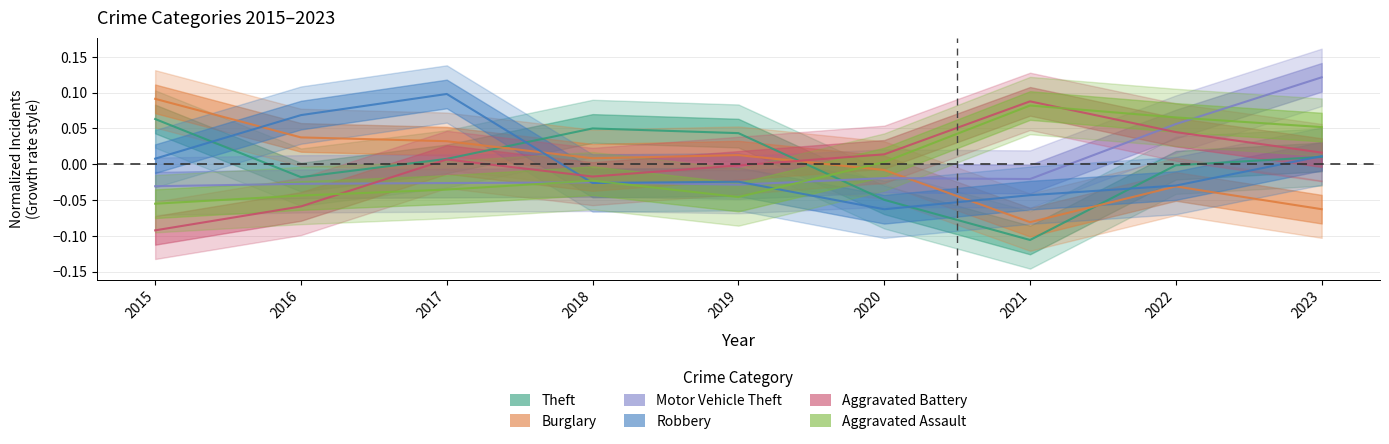

What is the difference between the second highest and minimum values in the Robbery series?

0.1